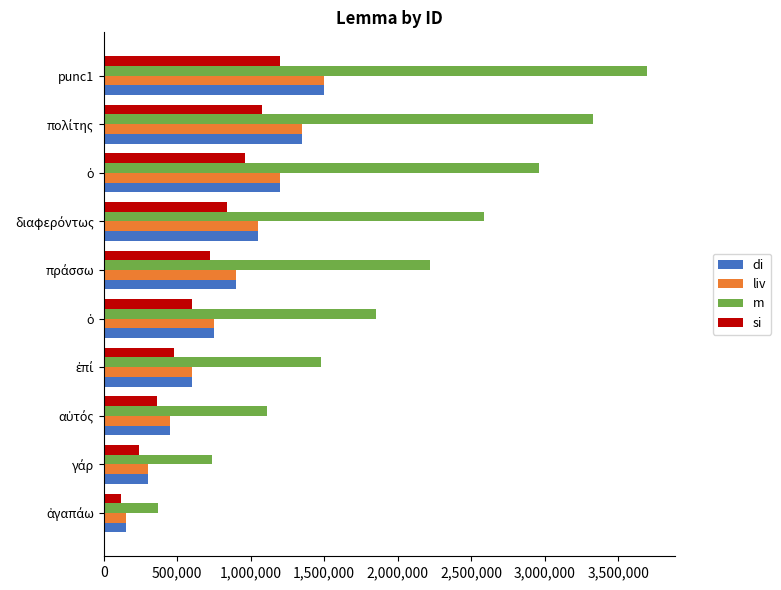

How many series are shown in this chart?

4